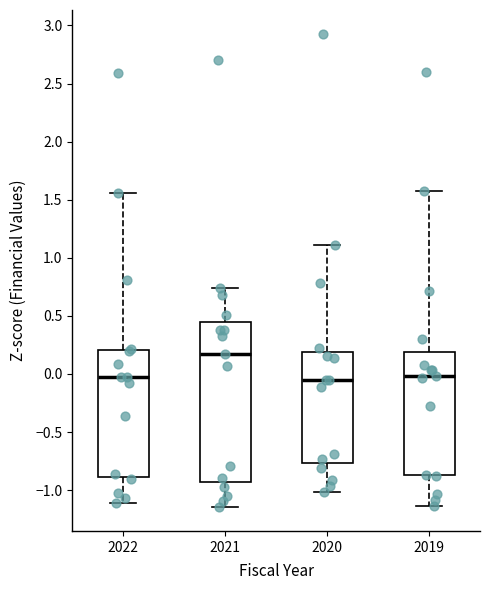

Where is the upper edge of the box at x = 2021 on the y-axis? The values are not printed on the chart, so give them approximately, as read against the axis.

0.45